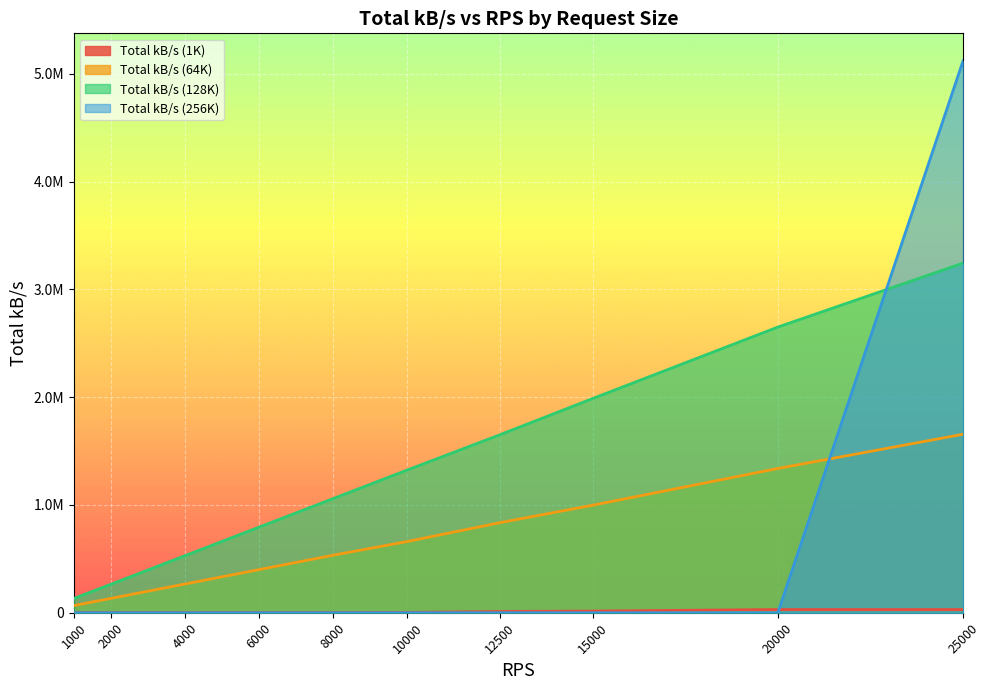

What are all the series names shown in the legend?

Total kB/s (1K), Total kB/s (64K), Total kB/s (128K), Total kB/s (256K)